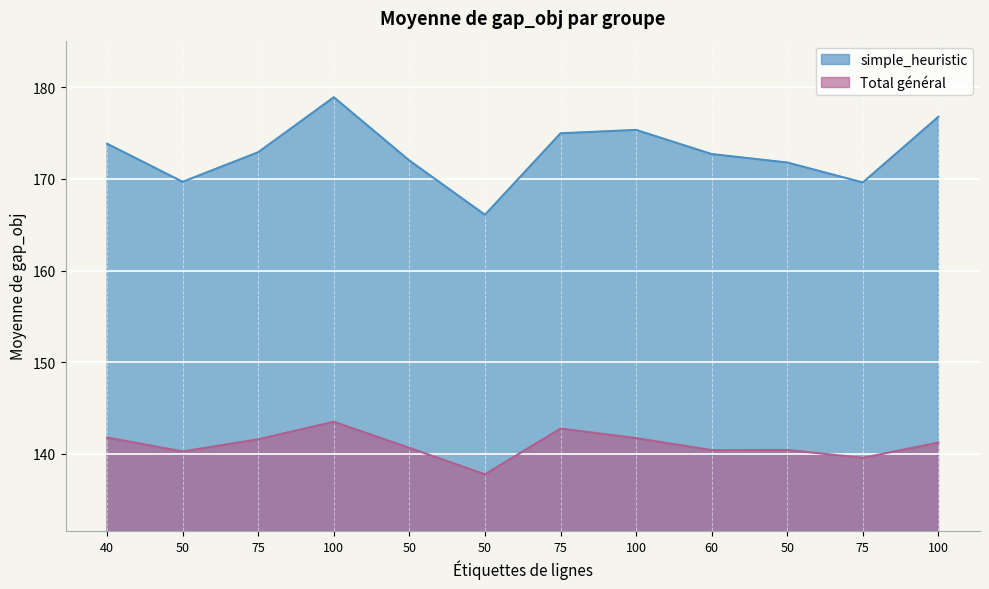

How many lines are shown in the chart?

2